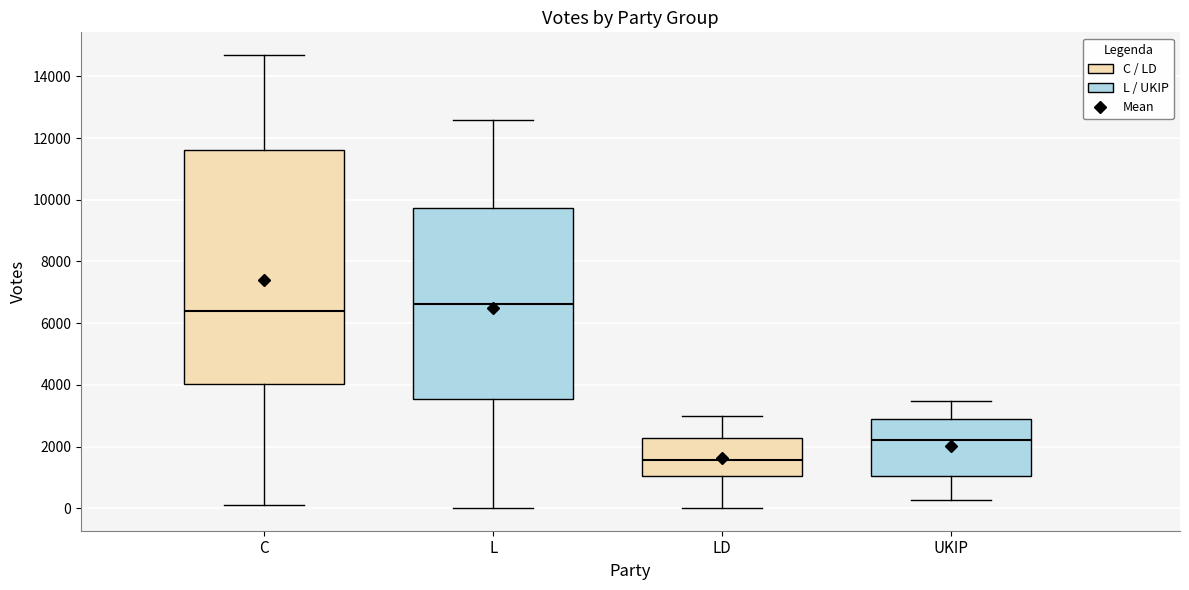

Reading left to right, read every box against the y-axis: the position of its median line, the range the box covers, and the ends of its whiskers. The values are not printed on the chart, so give them approximately, as read against the axis.

C: median 6400, box 4000 to 11600, whiskers 200 to 14600
L: median 6600, box 3600 to 9800, whiskers 0 to 12600
LD: median 1600, box 1000 to 2200, whiskers 0 to 3000
UKIP: median 2200, box 1000 to 3000, whiskers 200 to 3400